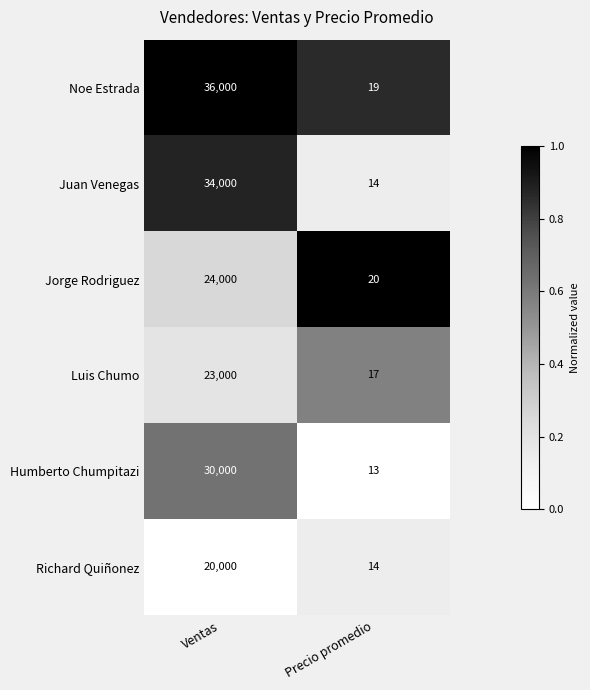

At which label does Jorge Rodriguez reach its peak?

Ventas